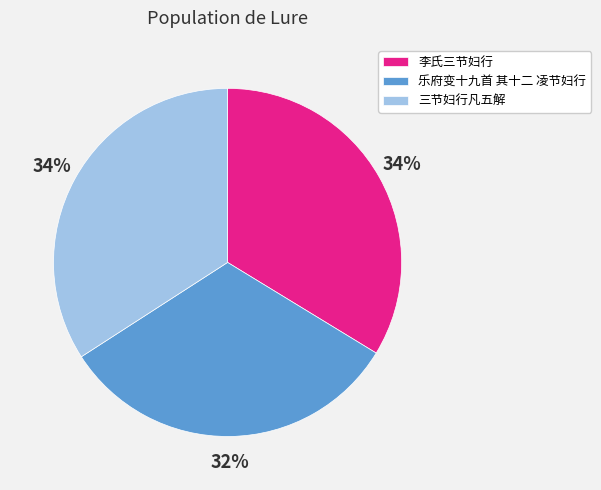

Does 李氏三节妇行 represent more than half of the total?

No